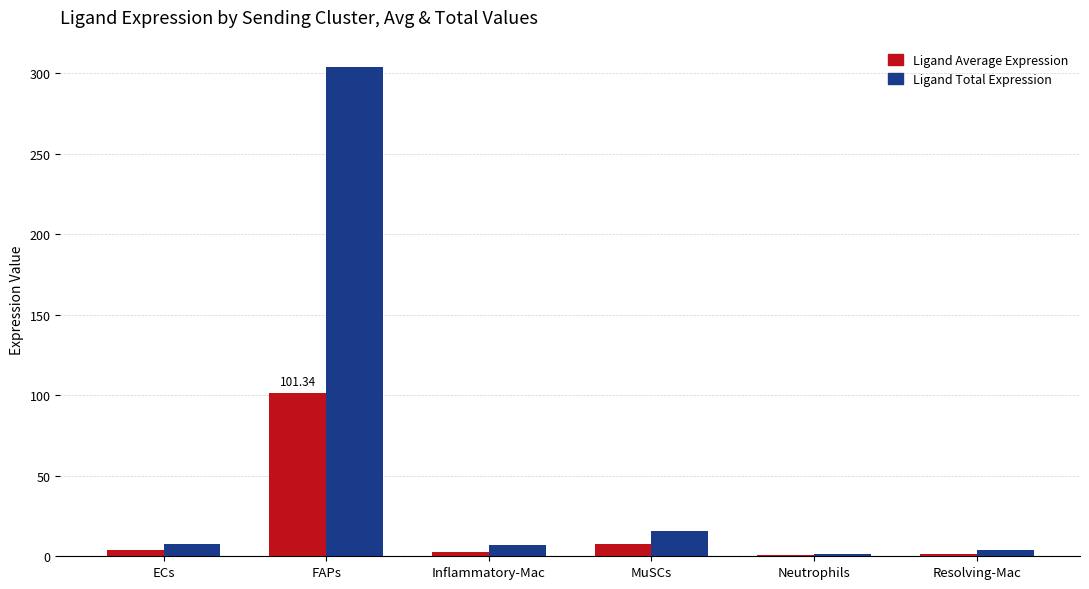

What is the total value across all series at Resolving-Mac?

5.3